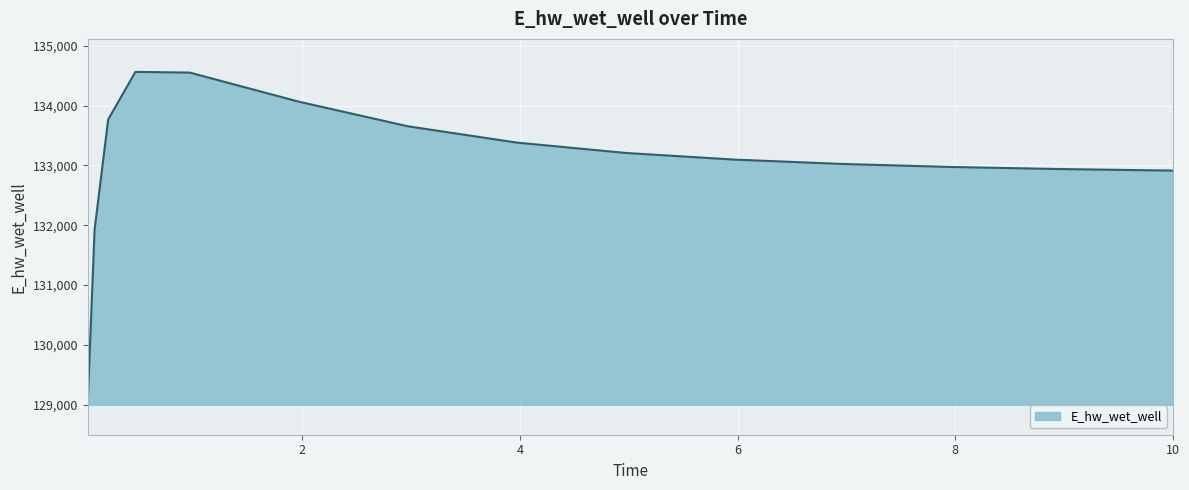

What is the greatest value displayed?

134565.9